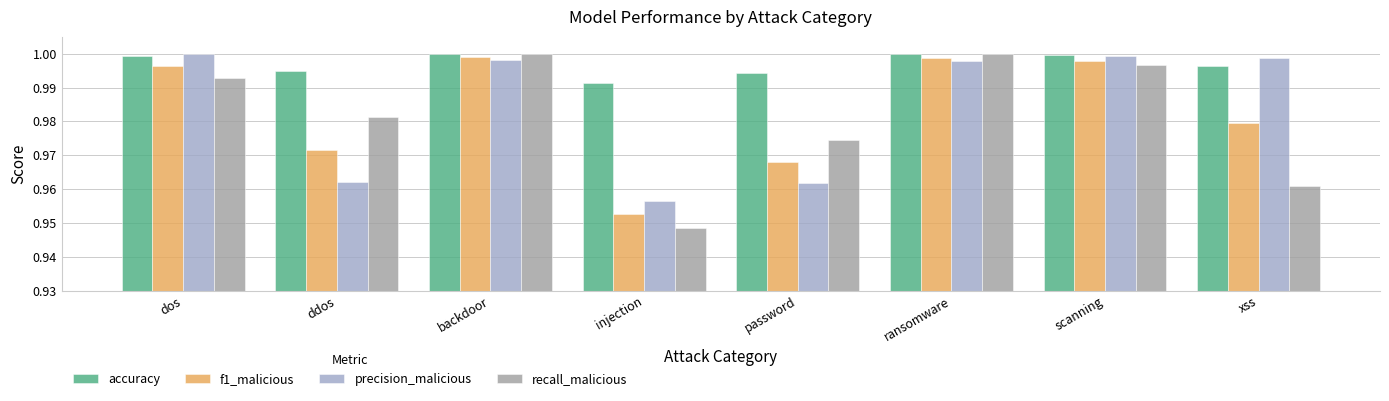

Between ddos and ransomware, which series saw the biggest shift?

precision_malicious